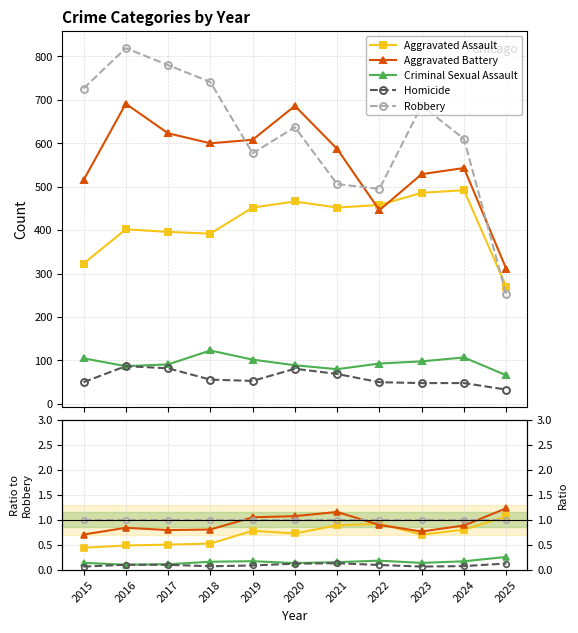

What is the difference between the maximum and minimum values in the Aggravated Battery series?

0.5